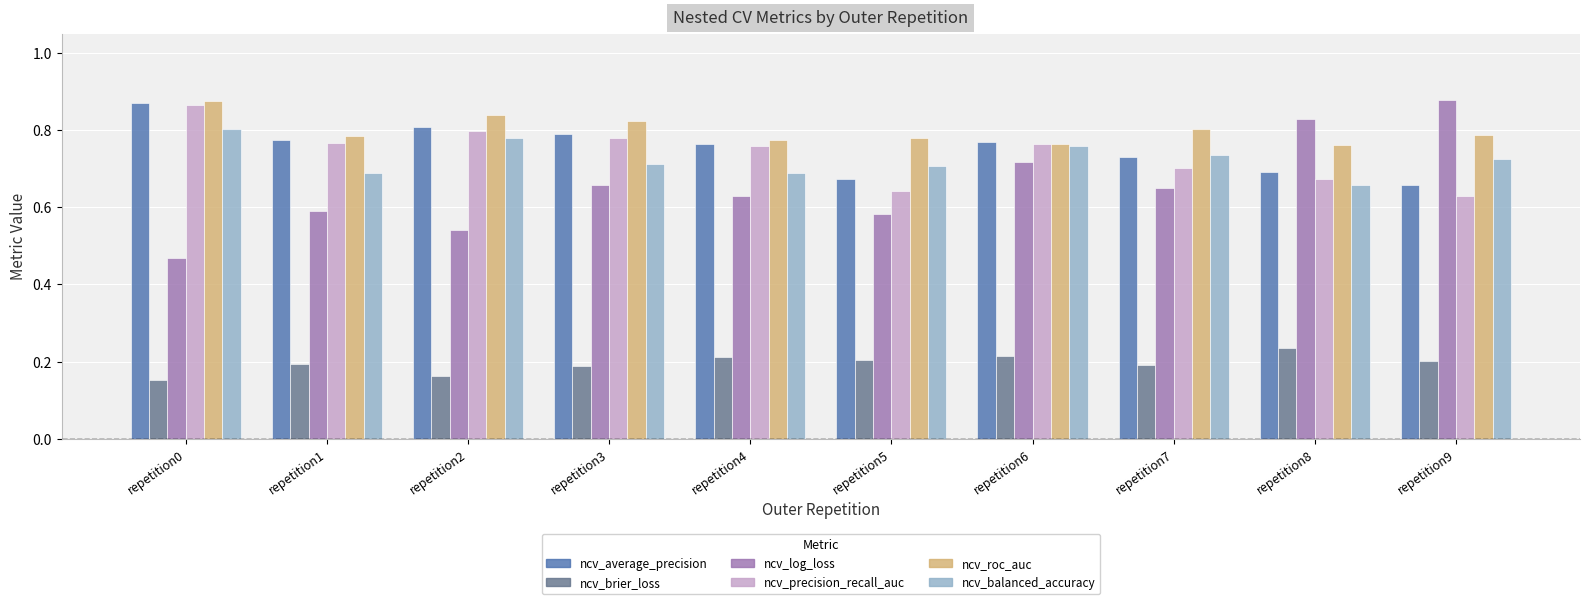

What is the difference between the maximum and minimum values in the ncv_brier_loss series?

0.1